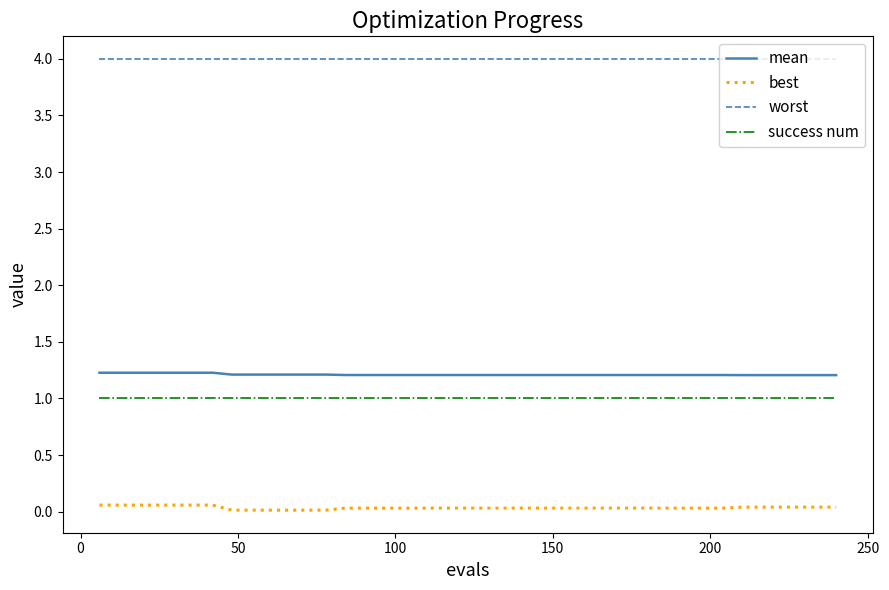

True or false: best and mean cross at least once.

False